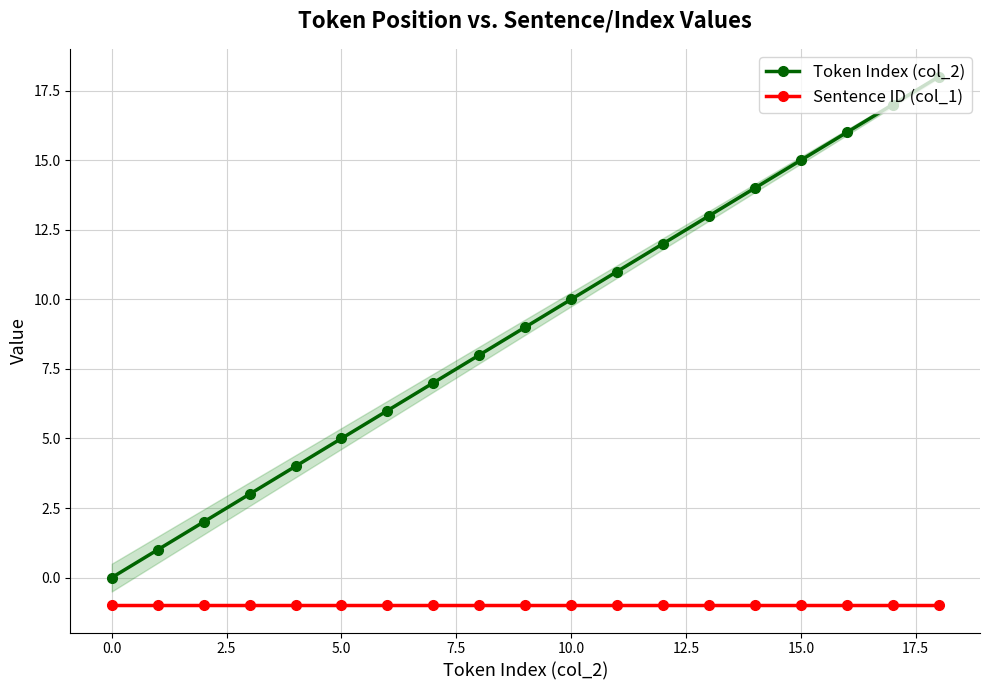

True or false: Token Index (col_2) and Sentence ID (col_1) intersect in this chart.

False